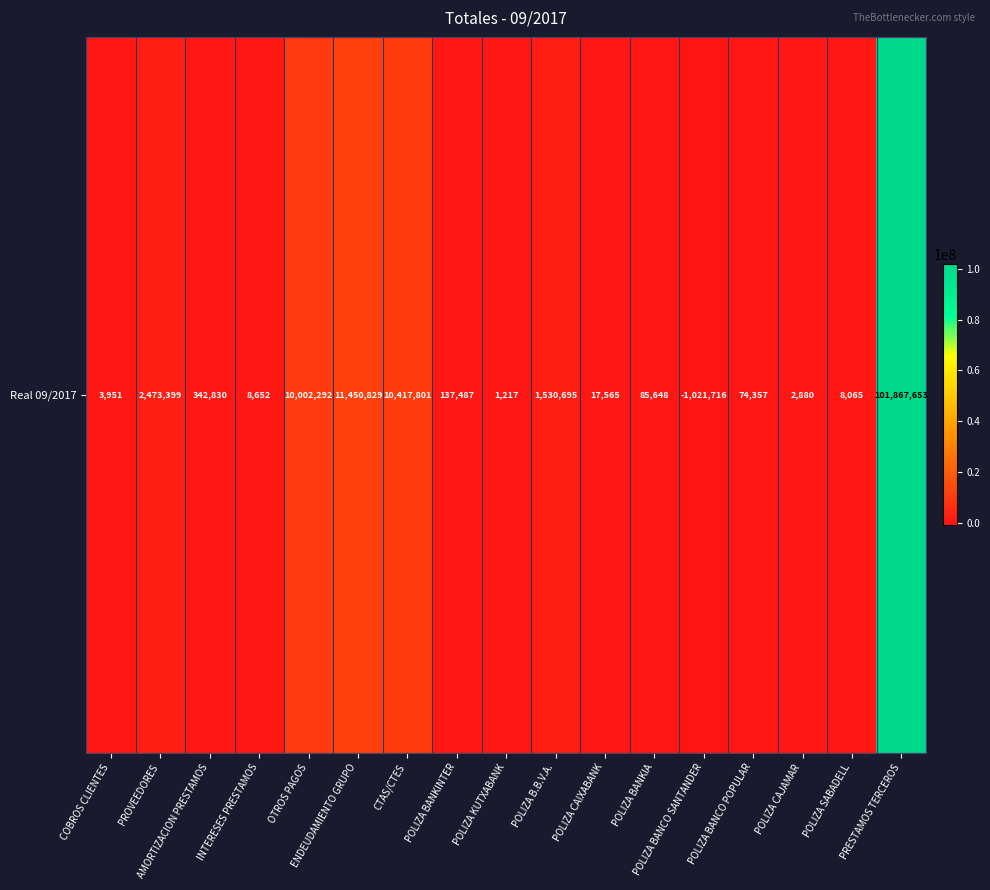

Which label corresponds to the smallest value in the chart?

POLIZA BANCO SANTANDER